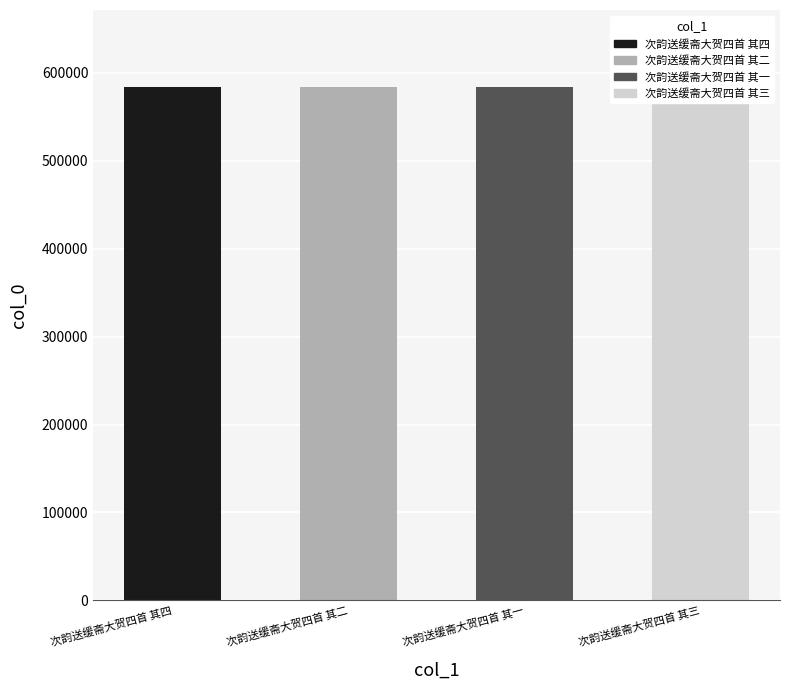

What is the change in value from 次韵送缓斋大贺四首 其四 to 次韵送缓斋大贺四首 其三?

-1